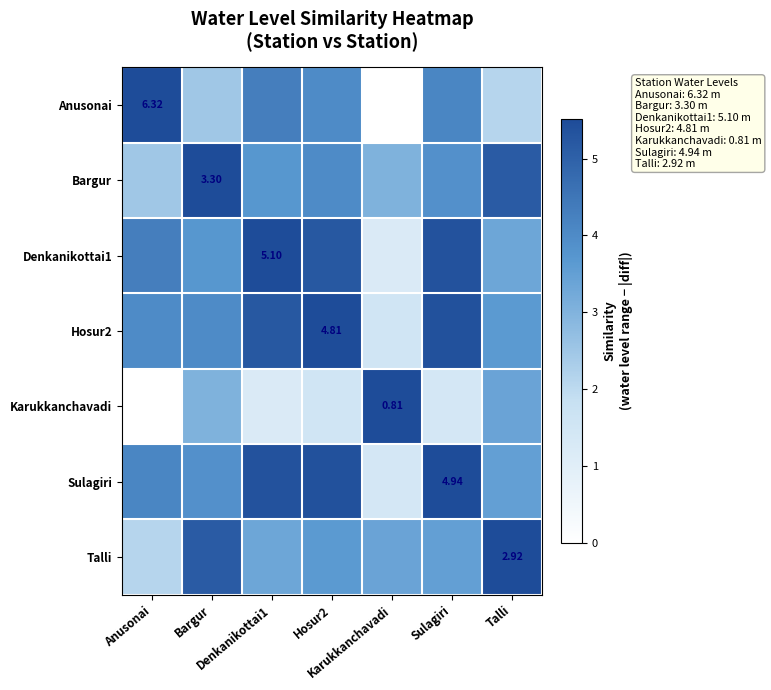

Where does the Hosur2 series first go above 4?

Denkanikottai1